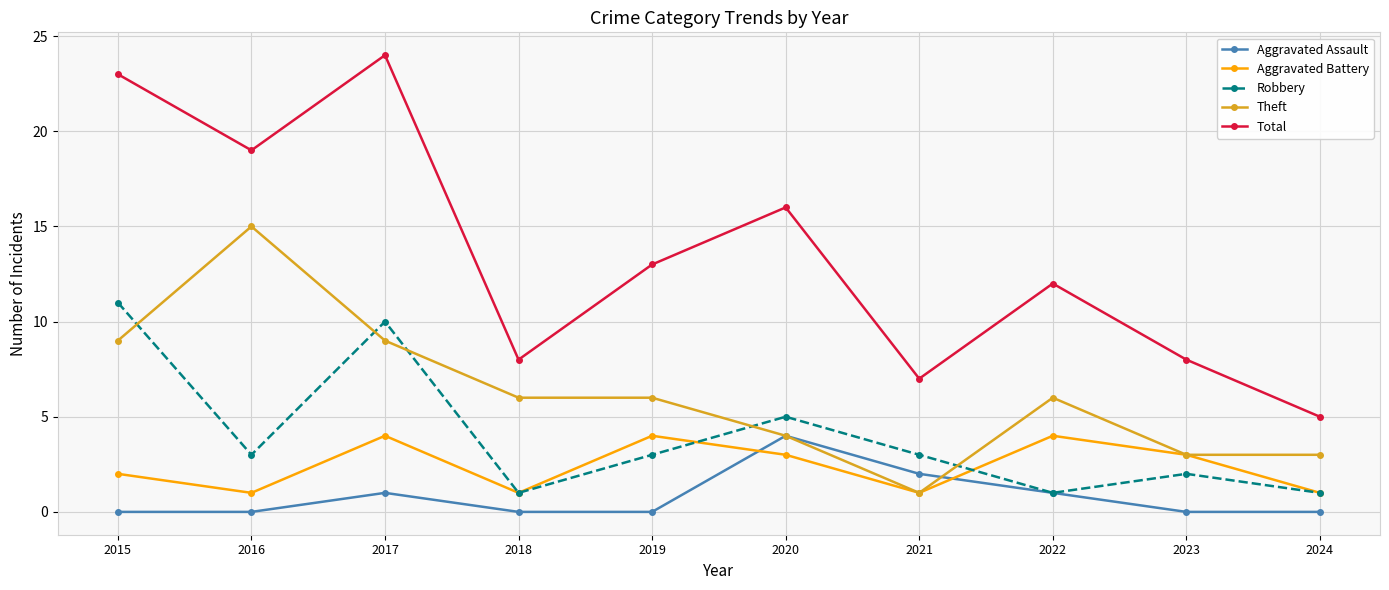

Which category has the highest value in the Total series?

2017